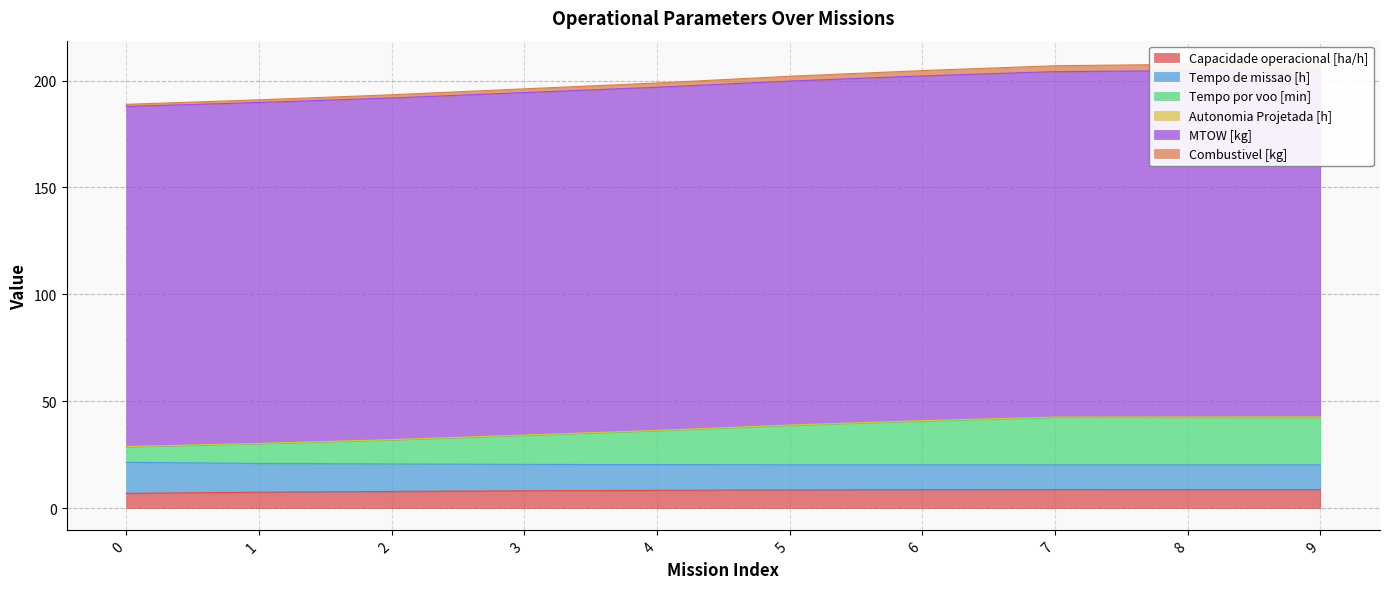

True or false: Capacidade operacional [ha/h] has a value of 8.7 at 8.

True